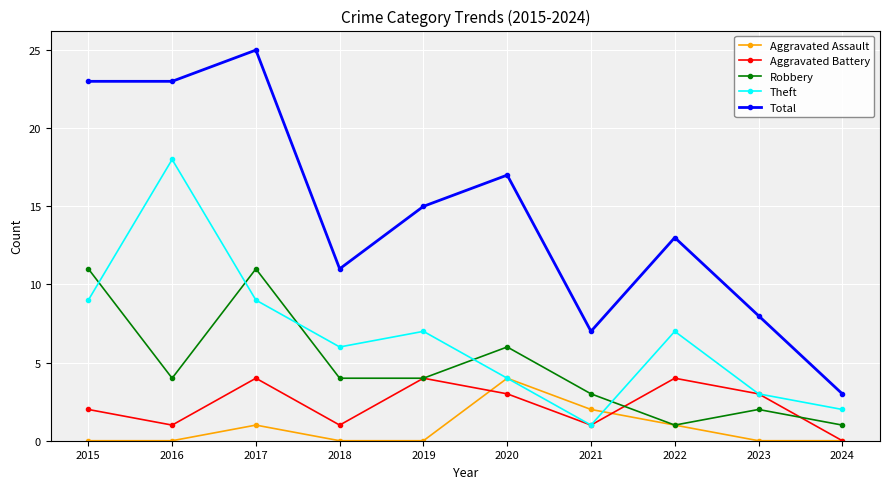

What is the greatest value displayed?

25